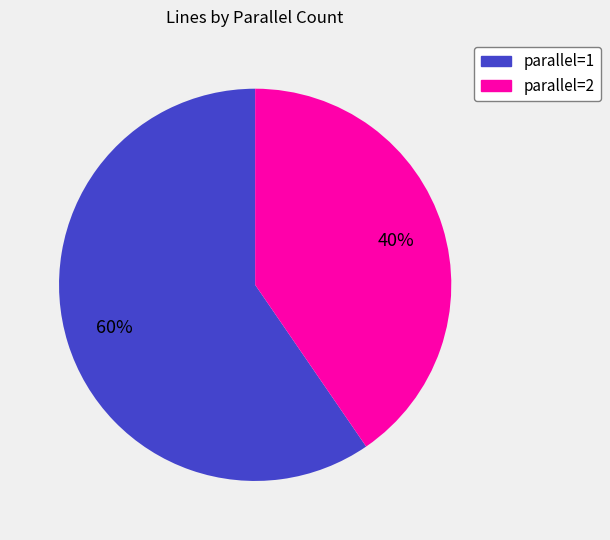

What is the smallest slice in the pie chart?

parallel=2